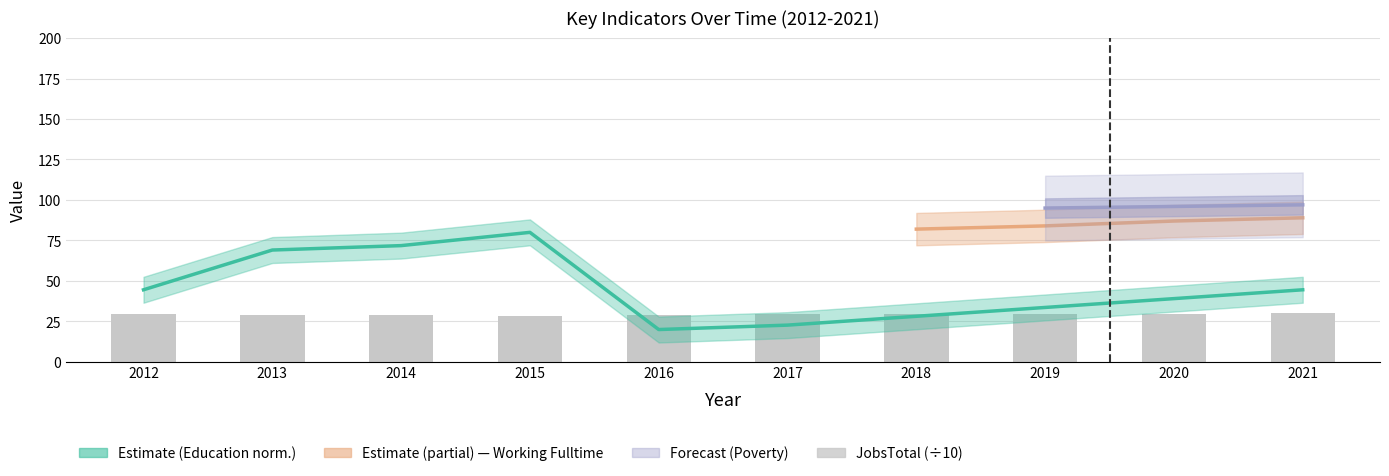

Are the bars horizontal?

No